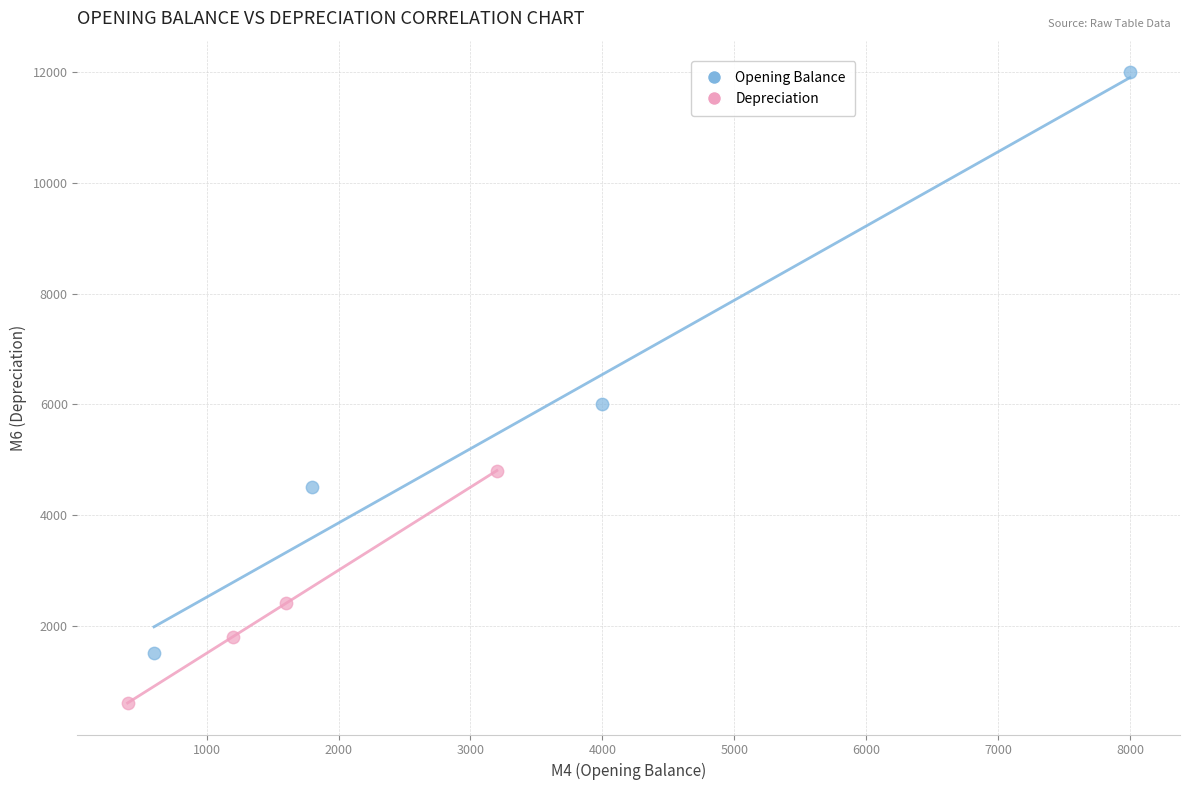

Which series has the largest Y range (max minus min)?

Opening Balance